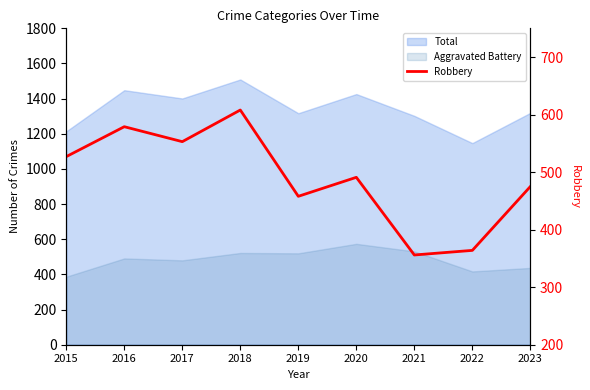

The value at 2020 is 491. True or false?

True